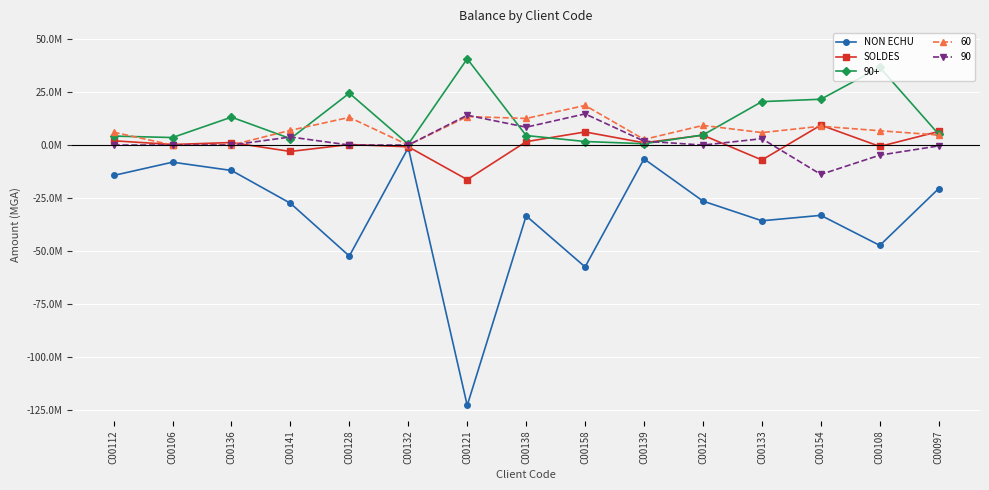

True or false: SOLDES and NON ECHU intersect in this chart.

False